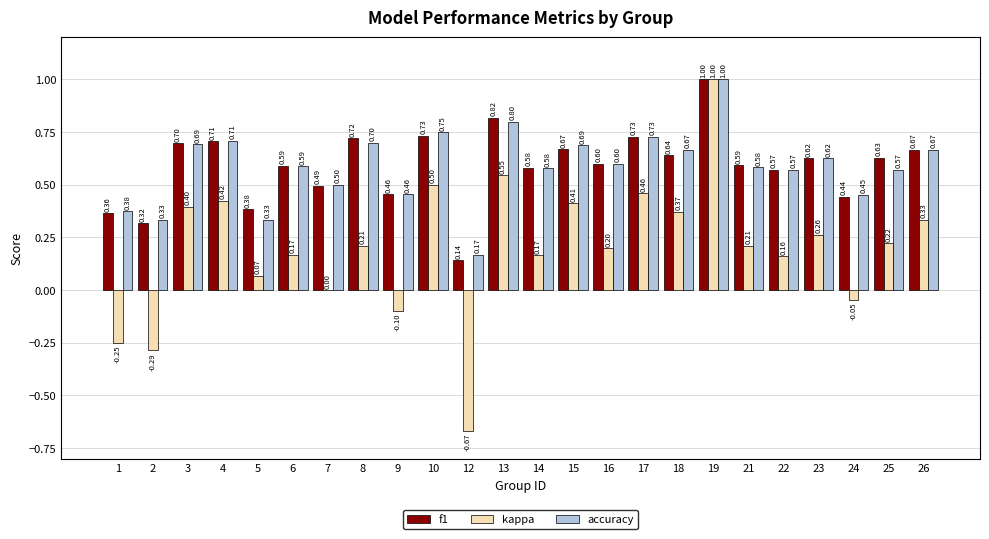

Count the number of categories in the chart.

24